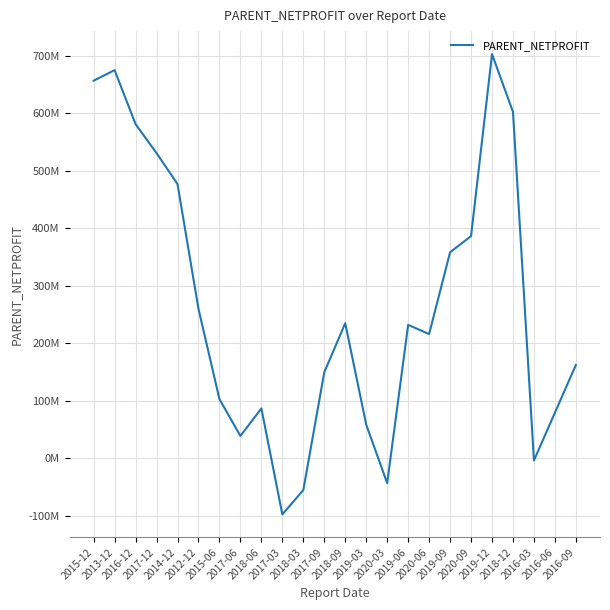

The value at 2018-06 is 86552103.6. True or false?

True